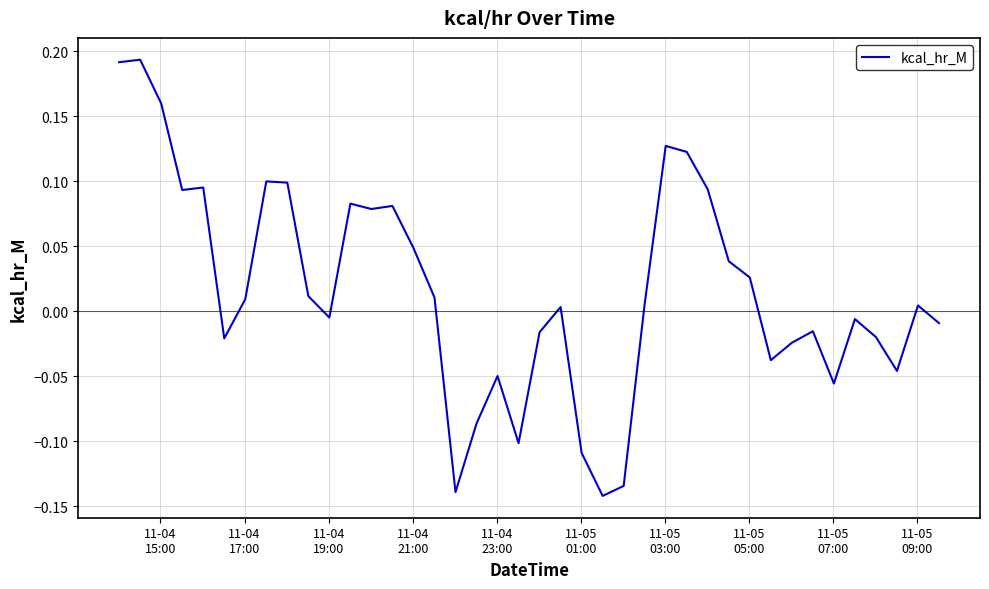

How many distinct data groups are displayed?

1